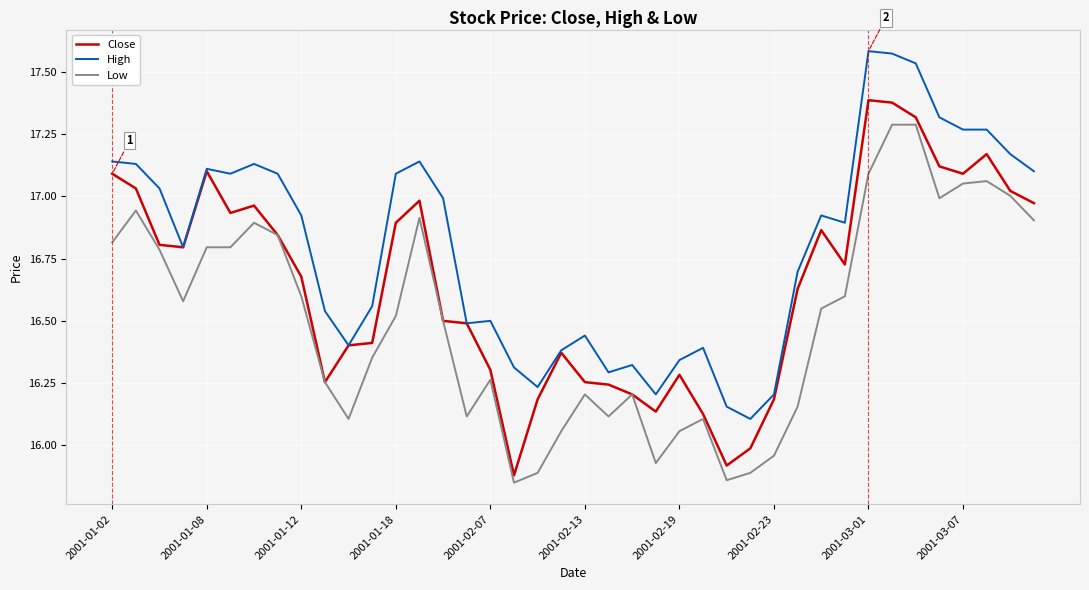

Which series has the largest total across all categories?

High